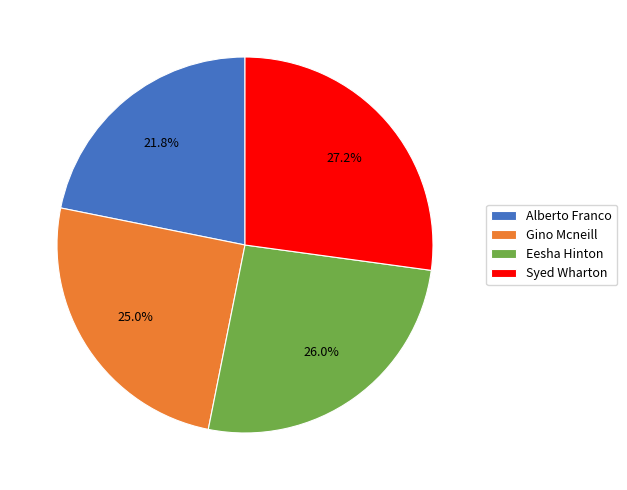

How much of the chart is everything except Alberto Franco?

78.2%